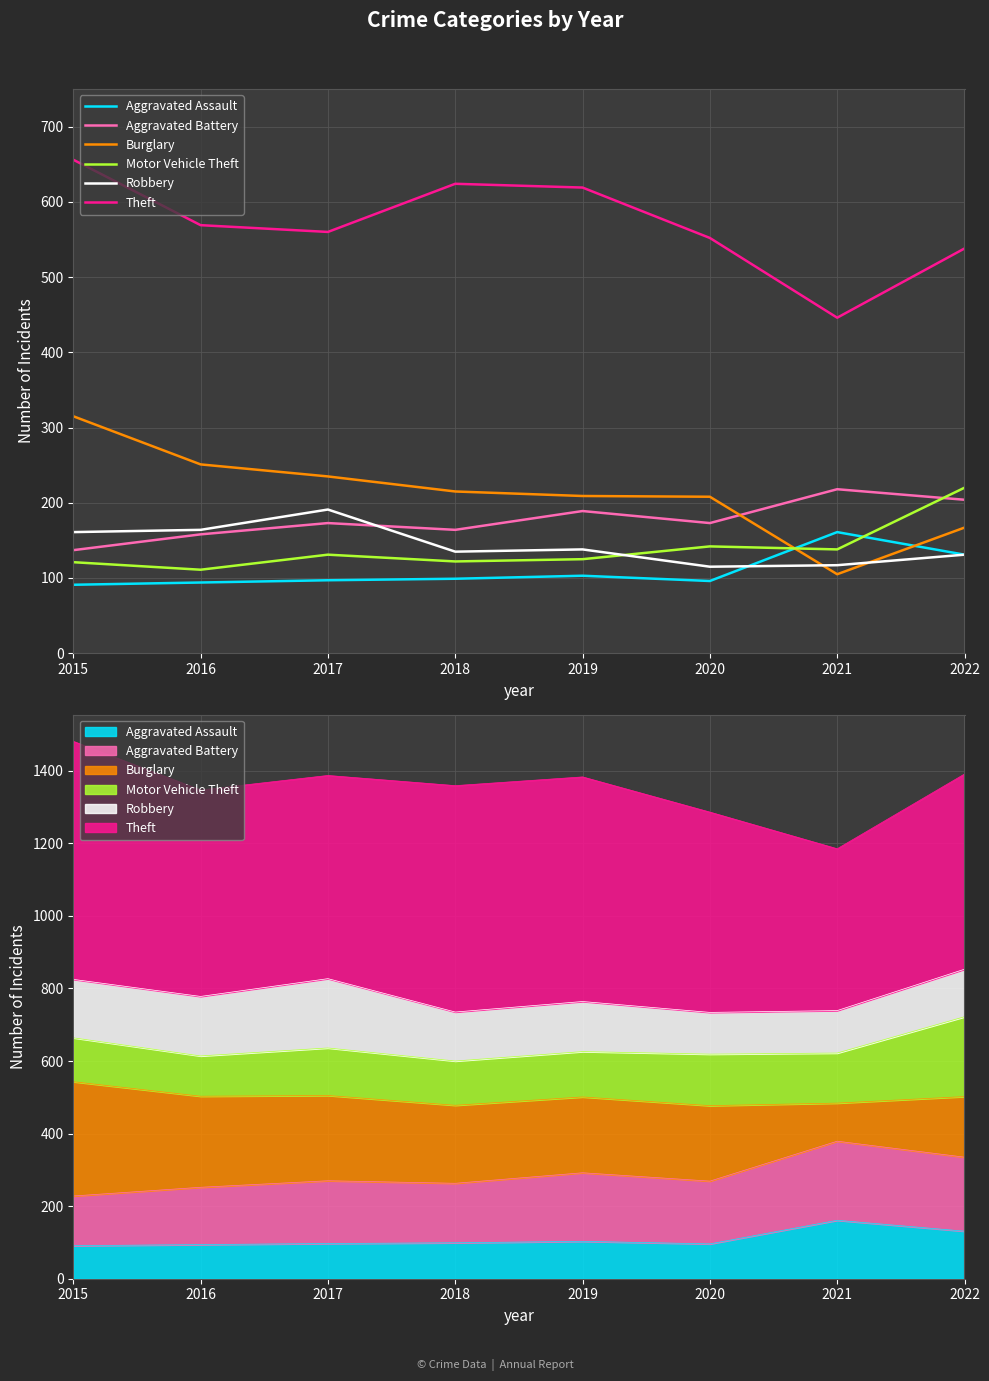

How many lines are shown in the chart?

6